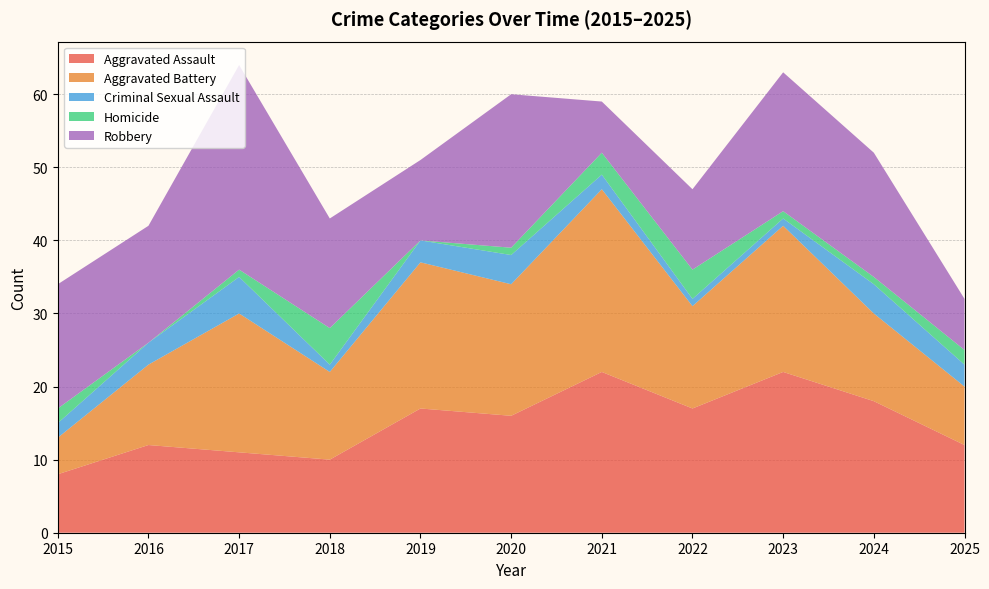

What are all the series names shown in the legend?

Aggravated Assault, Aggravated Battery, Criminal Sexual Assault, Homicide, Robbery